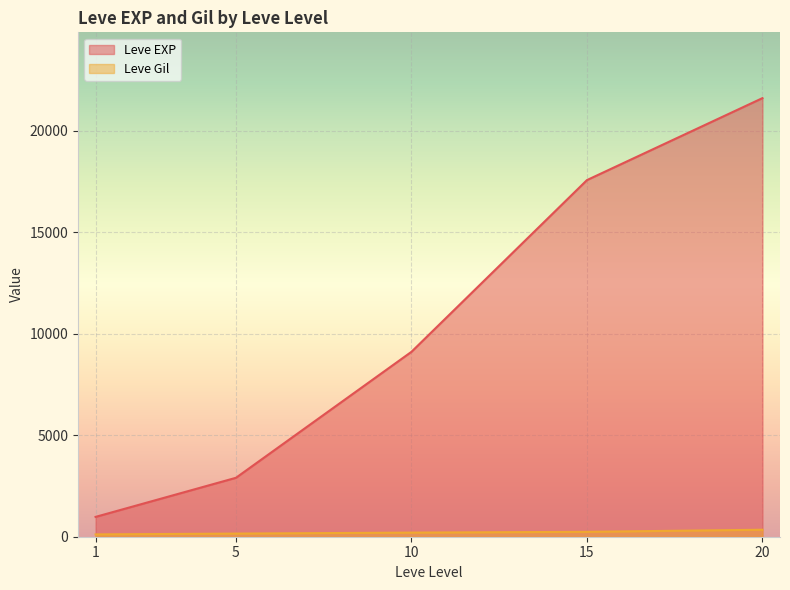

Which series changed the most between 1 and 20?

Leve EXP